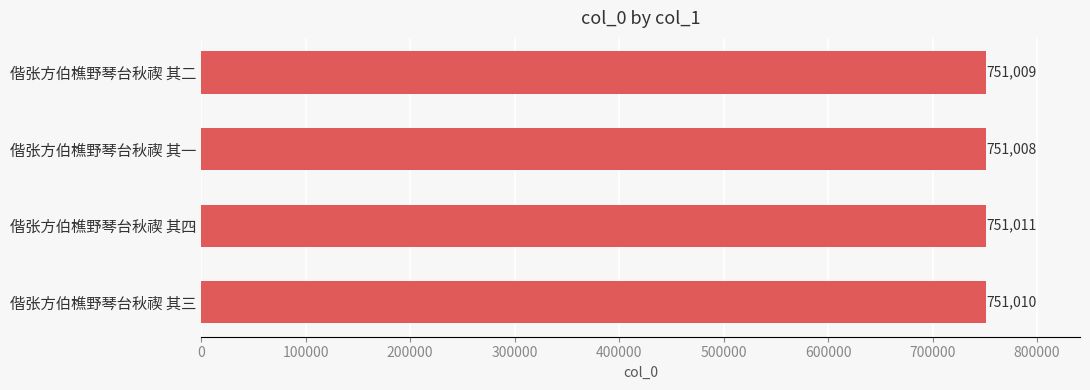

Rank the categories by value from lowest to highest.

偕张方伯樵野琴台秋禊 其一, 偕张方伯樵野琴台秋禊 其二, 偕张方伯樵野琴台秋禊 其三, 偕张方伯樵野琴台秋禊 其四